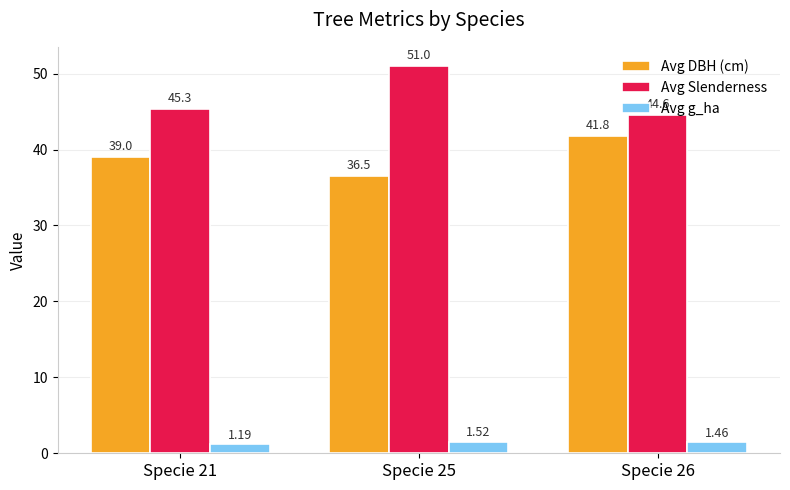

What is the spread (max minus min) of values at Specie 25?

49.5